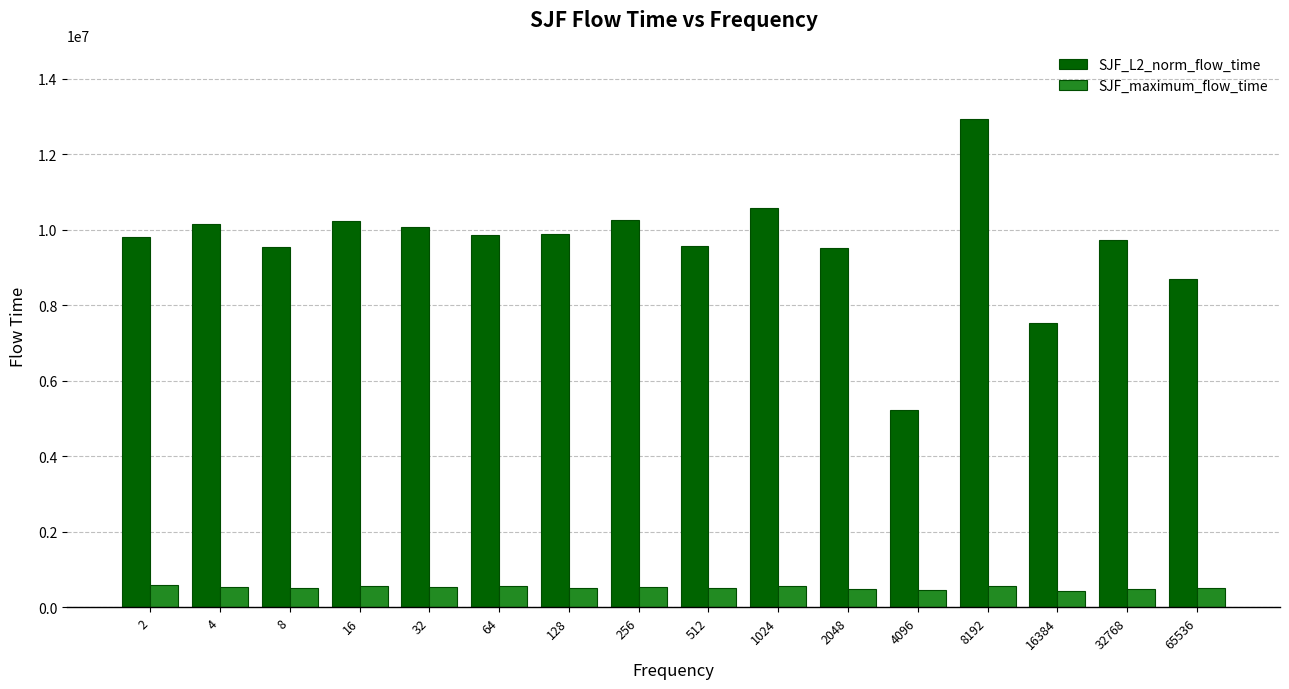

The value of SJF_L2_norm_flow_time at 512 is 5248139.7. True or false?

False